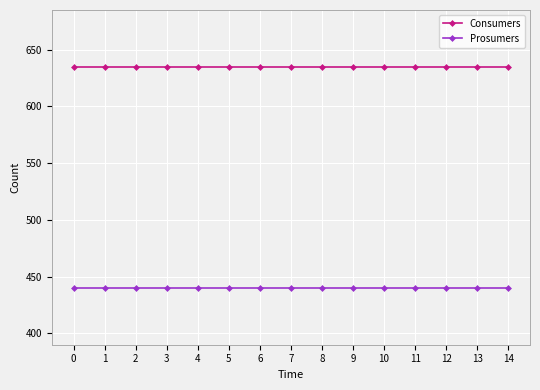

Reading left to right, what are all the values shown in this chart?

Consumers: 0=635	1=635	2=635	3=635	4=635	5=635	6=635	7=635	8=635	9=635	10=635	11=635	12=635	13=635	14=635
Prosumers: 0=440	1=440	2=440	3=440	4=440	5=440	6=440	7=440	8=440	9=440	10=440	11=440	12=440	13=440	14=440